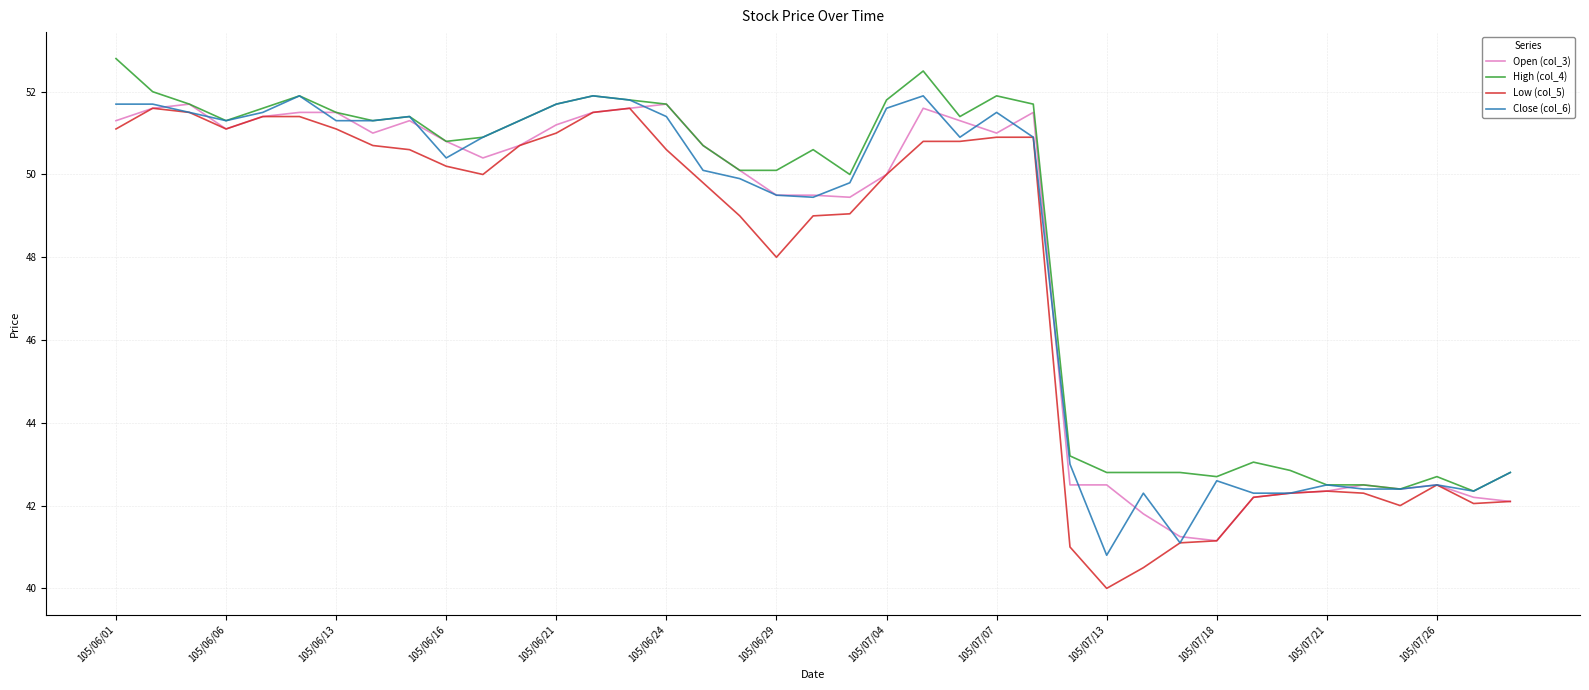

What is the minimum value shown in the chart?

40.0